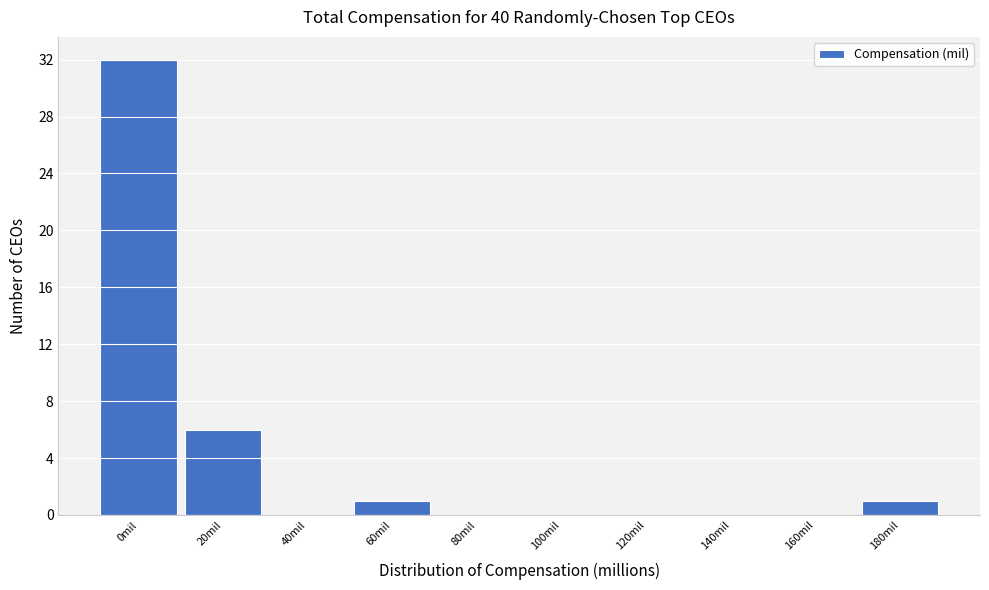

Reading left to right, what are all the values shown in this chart?

0mil=32	20mil=6	40mil=0	60mil=1	80mil=0	100mil=0	120mil=0	140mil=0	160mil=0	180mil=1